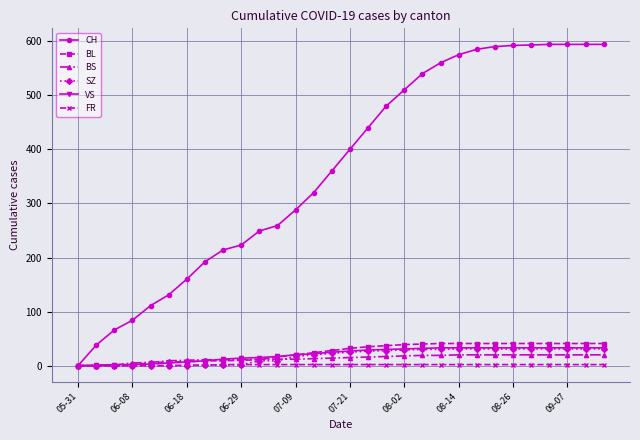

What is the highest value of the SZ series?

31